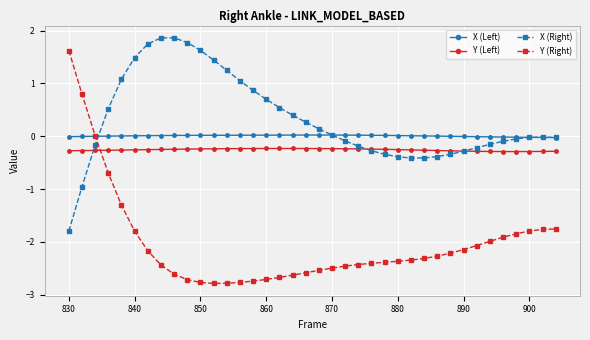

Which series has the largest total across all categories?

X (Right)